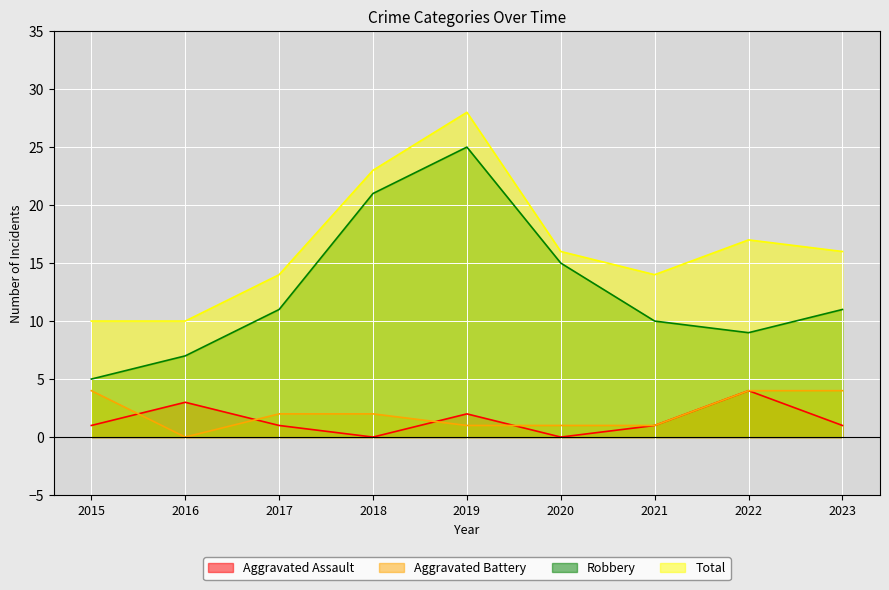

How many lines are shown in the chart?

4